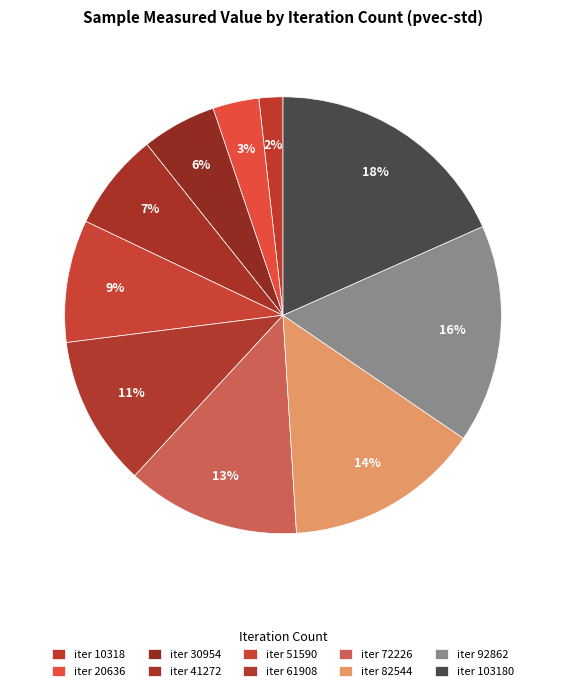

Count the number of slices in the pie.

10